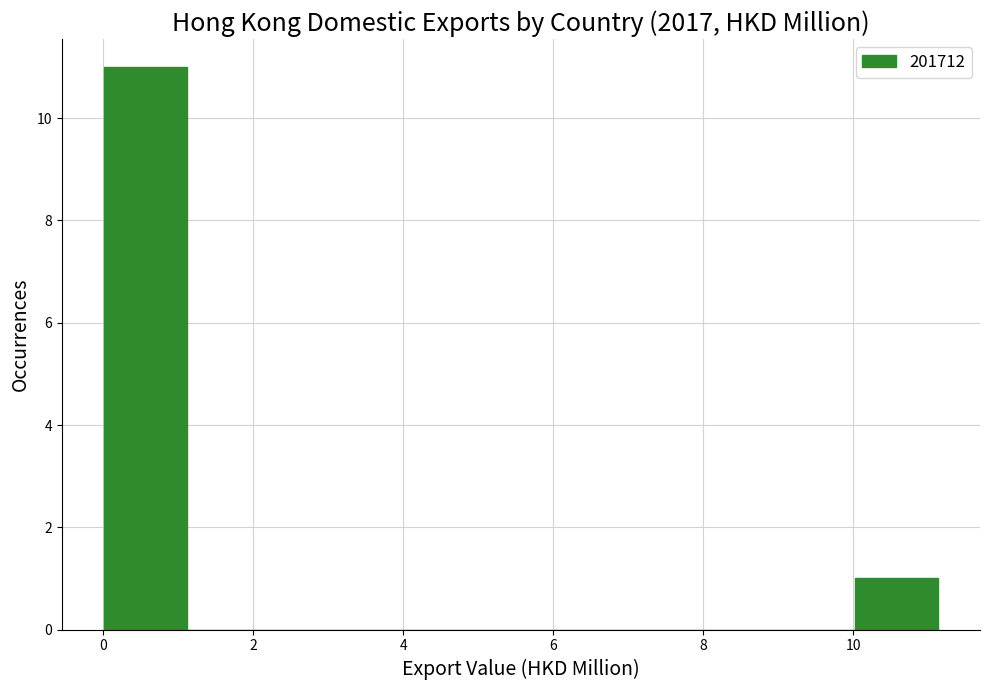

Reading left to right, transcribe this chart: for each bar, give the range it covers on the x-axis and its height. Neither the bar edges nor the heights are printed on the chart, so give them approximately, as read against the axes.

0.0 to 1.2: 11
1.2 to 2.2: 0
2.2 to 3.4: 0
3.4 to 4.4: 0
4.4 to 5.6: 0
5.6 to 6.6: 0
6.6 to 7.8: 0
7.8 to 9.0: 0
9.0 to 10.0: 0
10.0 to 11.2: 1